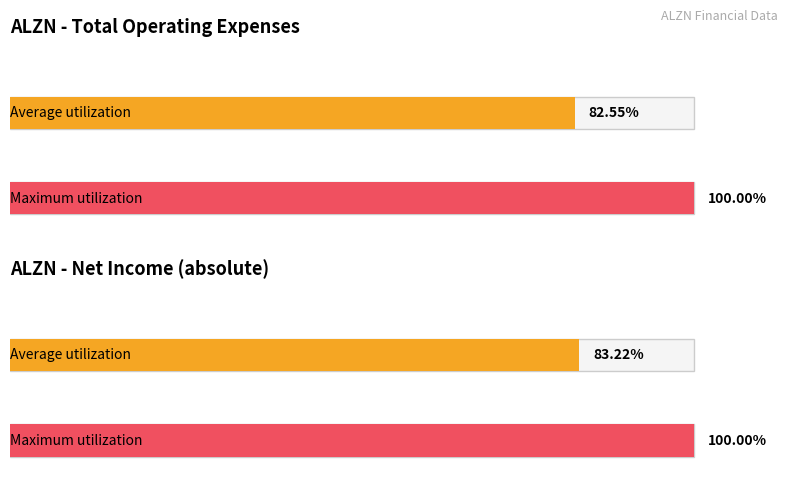

The Total Operating Expenses series shows 18256 at 2022-04-30. True or false?

False